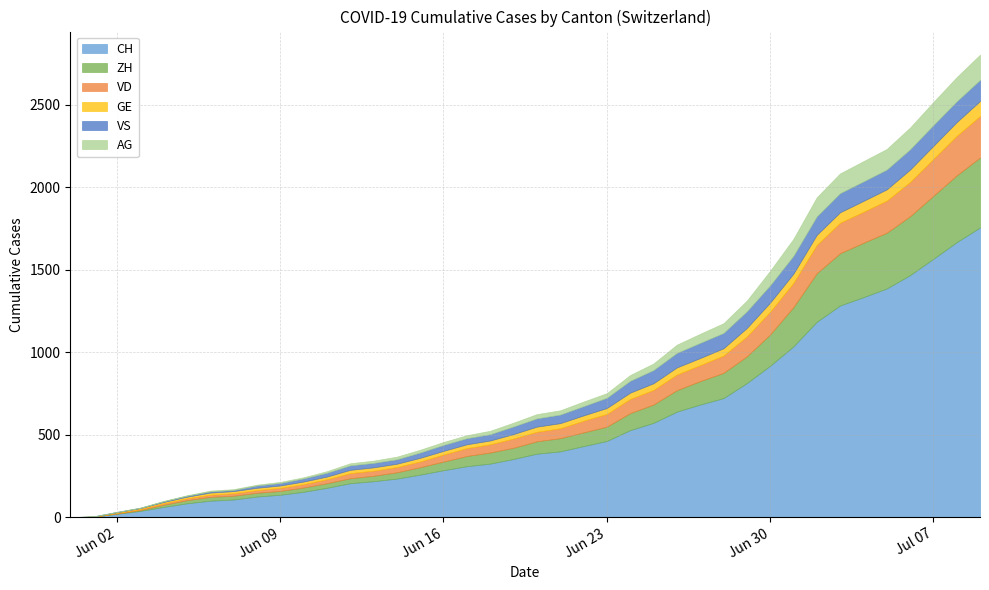

Which series has the largest total across all categories?

CH